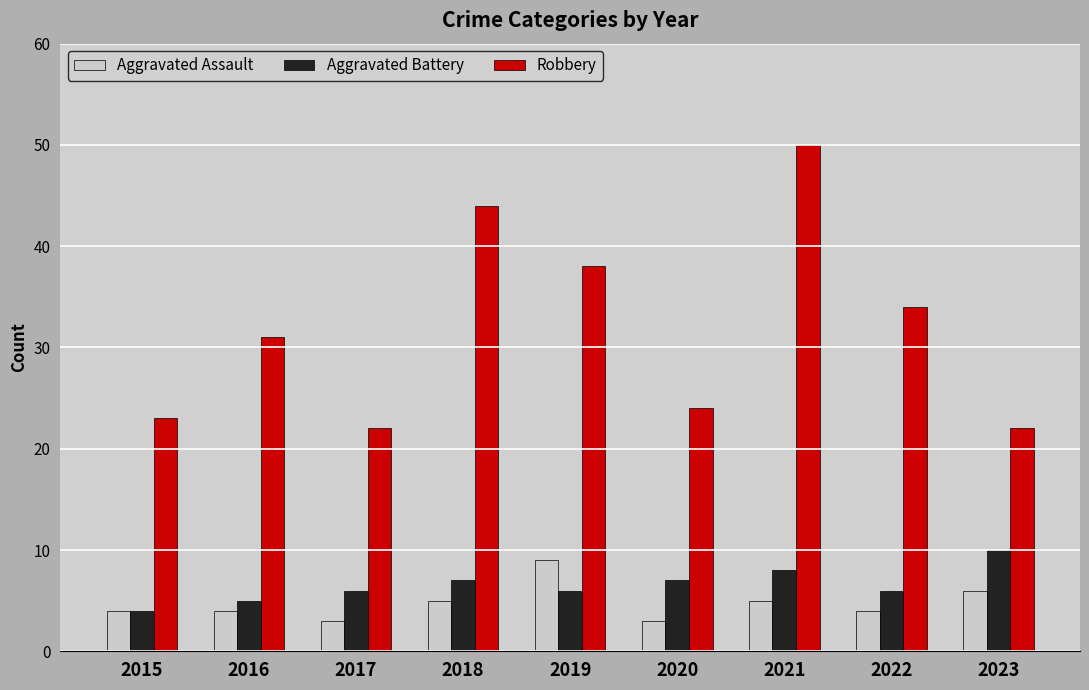

What is the minimum value shown in the chart?

3